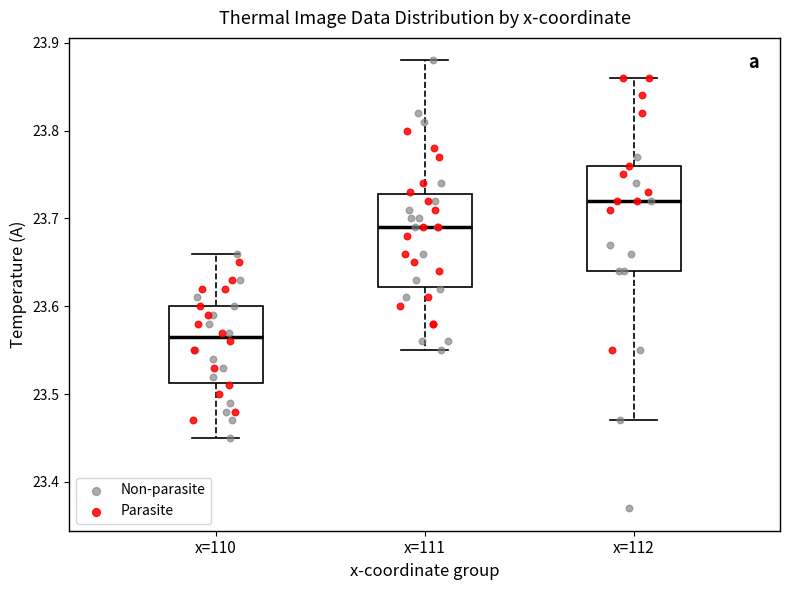

Reading left to right, read every box against the y-axis: the position of its median line, the range the box covers, and the ends of its whiskers. The values are not printed on the chart, so give them approximately, as read against the axis.

x=110: median 23.57, box 23.51 to 23.60, whiskers 23.45 to 23.66
x=111: median 23.69, box 23.62 to 23.73, whiskers 23.55 to 23.88
x=112: median 23.72, box 23.64 to 23.76, whiskers 23.47 to 23.86